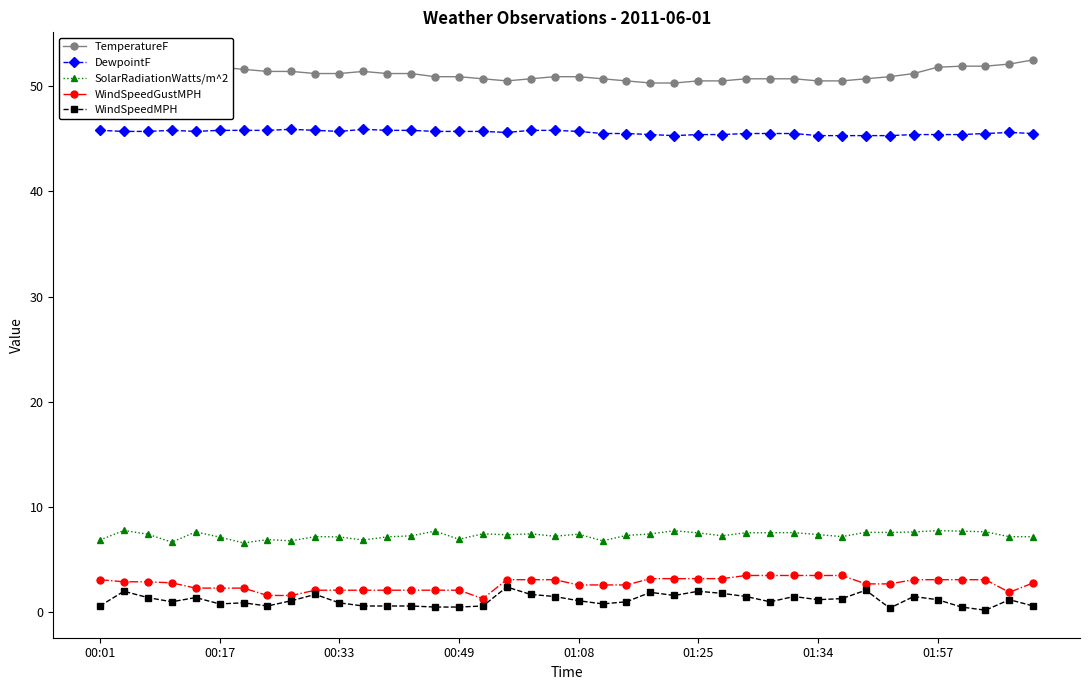

True or false: WindSpeedGustMPH and SolarRadiationWatts/m^2 intersect in this chart.

False